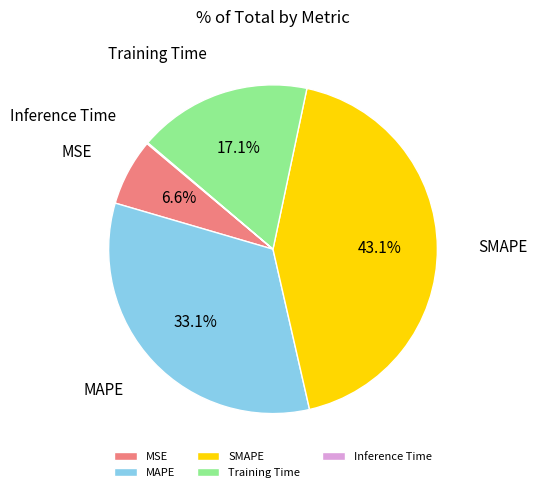

Is there any slice that represents more than half of the pie?

No